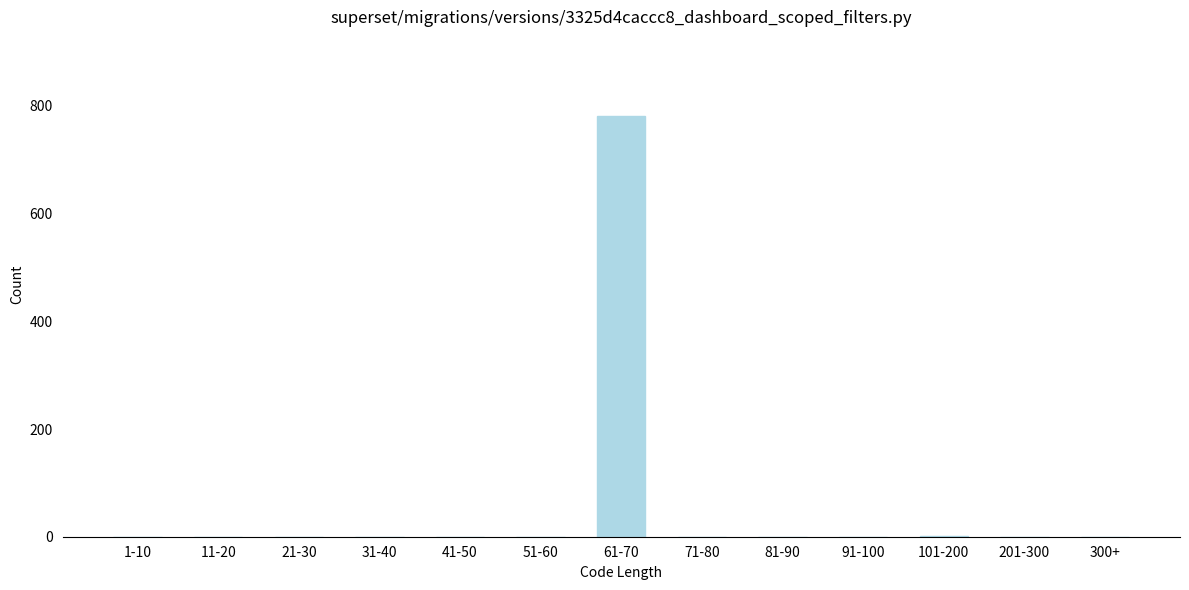

The chart shows a value of 0 at 91-100. True or false?

True